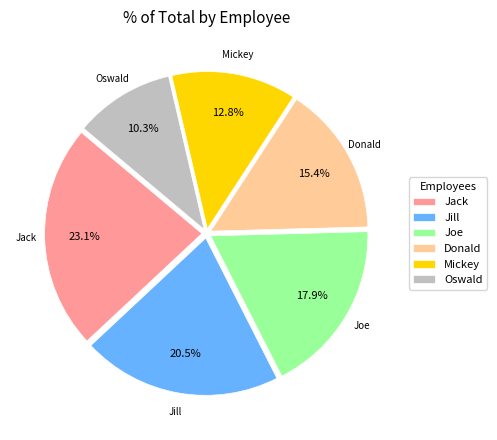

What portion of the pie excludes Donald?

84.6%